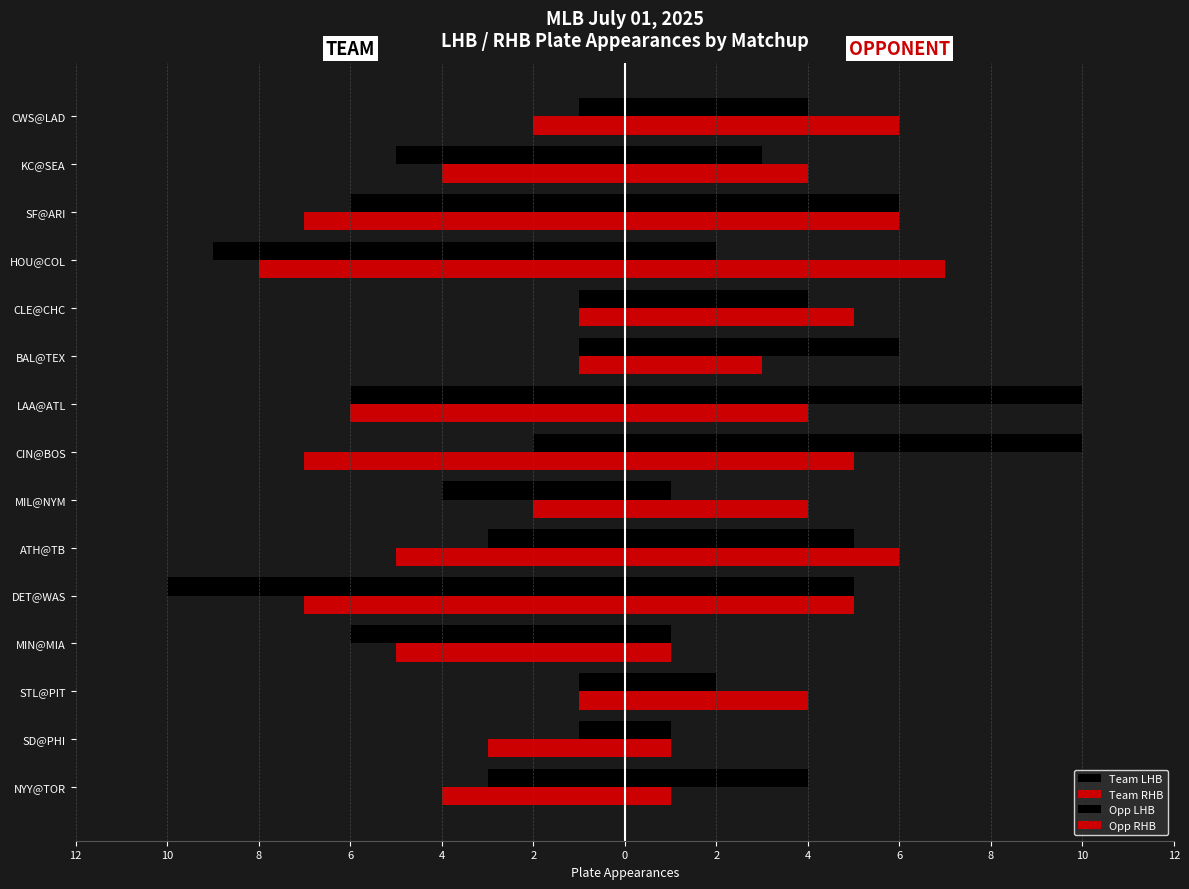

Which series has the largest total across all categories?

Opp LHB